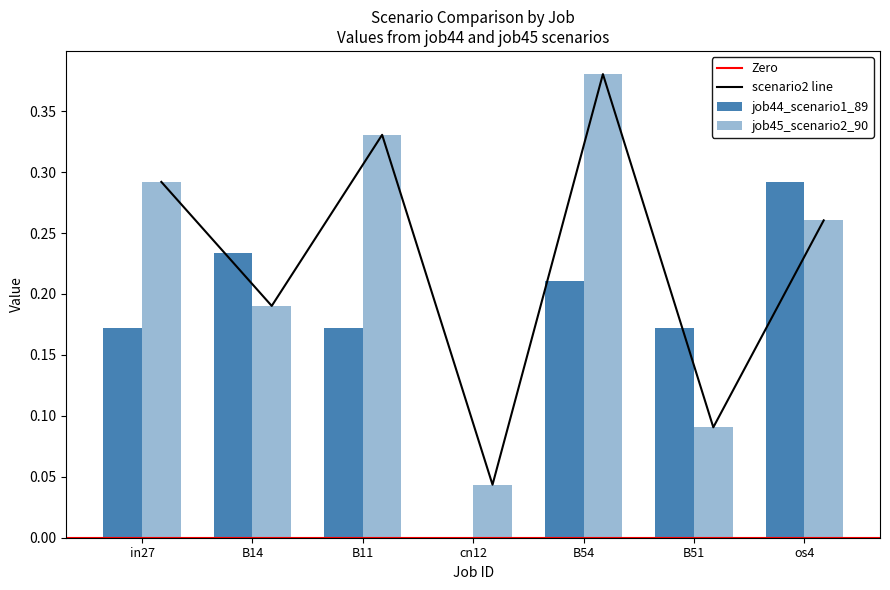

How many values in the job44_scenario1_89 series exceed 0?

6